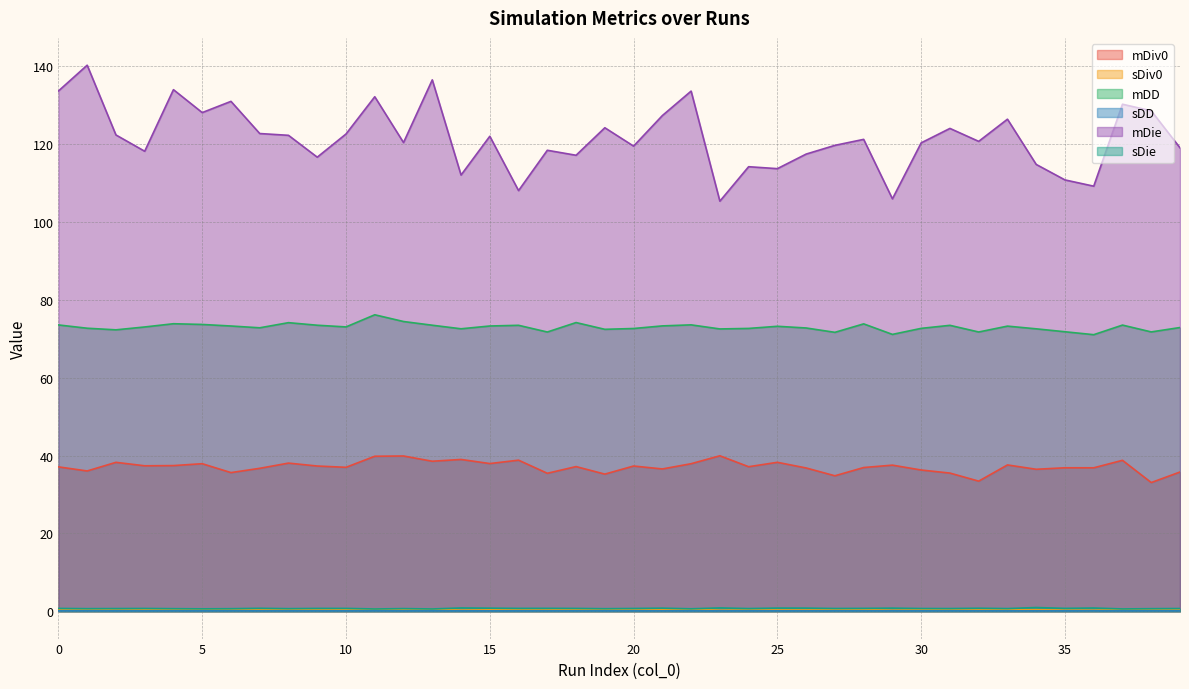

Reading left to right, extract all data points from this chart.

mDiv0: 37.1	36.0	38.3	37.4	37.4	37.9	35.6	36.7	38.1	37.3	37.0	39.8	39.9	38.5	39.0	37.9	38.8	35.4	37.2	35.2	37.3	36.6	37.9	39.9	37.1	38.3	36.8	34.8	36.9	37.5	36.3	35.5	33.4	37.6	36.5	36.9	36.9	38.8	33.1	35.8
sDiv0: 0.5	0.5	0.3	0.4	0.5	0.4	0.5	0.4	0.4	0.4	0.4	0.6	0.4	0.5	0.3	0.4	0.3	0.3	0.5	0.4	0.3	0.4	0.5	0.3	0.3	0.3	0.3	0.4	0.4	0.3	0.4	0.5	0.4	0.4	0.4	0.3	0.3	0.4	0.5	0.5
mDD: 73.5	72.7	72.3	73.0	73.9	73.7	73.3	72.8	74.1	73.5	73.0	76.2	74.4	73.5	72.6	73.3	73.5	71.7	74.2	72.4	72.6	73.3	73.6	72.5	72.6	73.2	72.8	71.6	73.8	71.1	72.7	73.4	71.7	73.2	72.5	71.8	71.0	73.5	71.8	72.9
sDD: 0.1	0.1	0.1	0.1	0.1	0.1	0.1	0.1	0.1	0.1	0.1	0.1	0.1	0.1	0.1	0.1	0.1	0.1	0.1	0.1	0.1	0.1	0.1	0.1	0.1	0.1	0.1	0.1	0.1	0.1	0.1	0.1	0.1	0.1	0.1	0.1	0.1	0.1	0.1	0.1
mDie: 133.6	140.3	122.3	118.2	134.0	128.1	131.0	122.7	122.2	116.6	122.6	132.2	120.4	136.5	112.0	122.0	108.0	118.4	117.1	124.2	119.5	127.3	133.6	105.3	114.2	113.7	117.4	119.7	121.2	105.9	120.3	124.0	120.7	126.4	114.8	110.8	109.2	130.2	128.5	119.0
sDie: 0.7	0.7	0.7	0.7	0.7	0.6	0.7	0.8	0.7	0.7	0.7	0.6	0.7	0.6	0.9	0.8	0.7	0.8	0.7	0.7	0.7	0.8	0.6	0.9	0.7	0.8	0.8	0.7	0.7	0.8	0.7	0.7	0.8	0.7	1.0	0.7	0.8	0.6	0.7	0.7